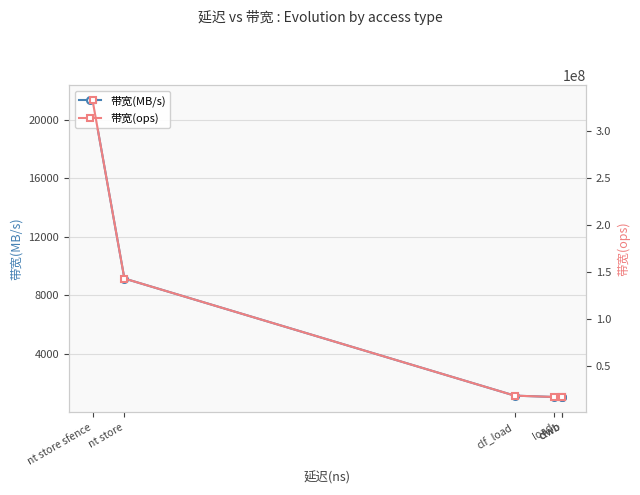

Between load and clwb, which series saw the biggest shift?

带宽(ops)